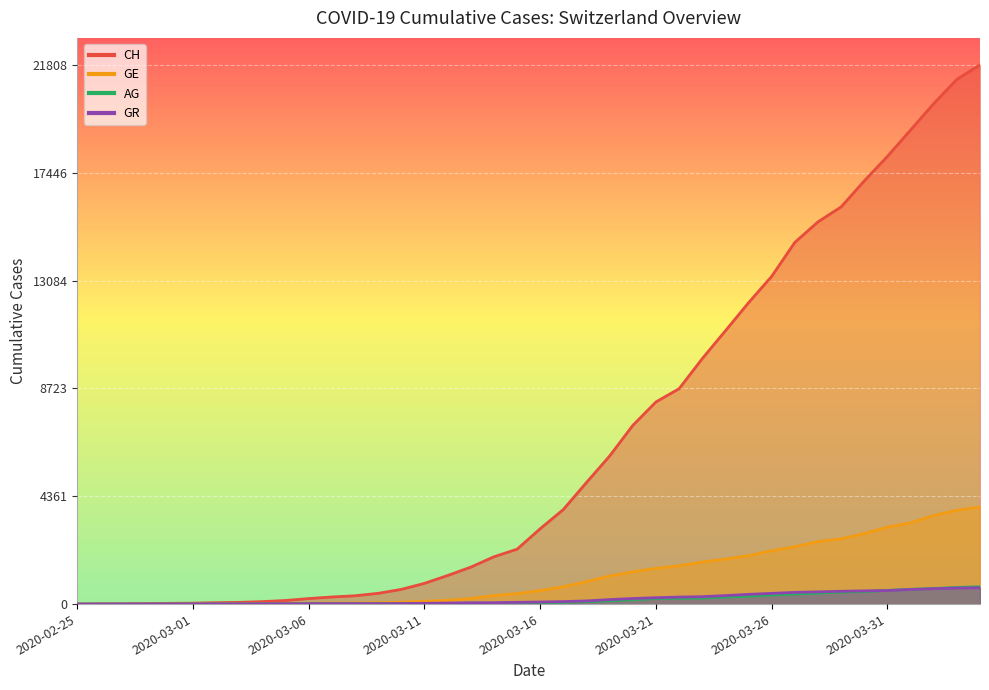

Is the value of GE at 2020-03-26 greater than the value of GR at 2020-02-29?

Yes